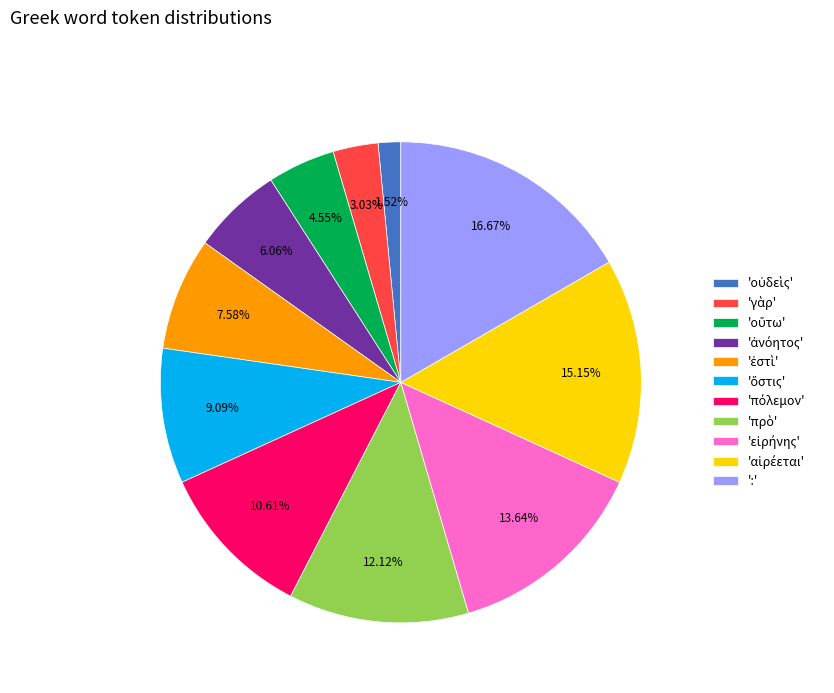

What is the largest slice in the pie chart?

':'